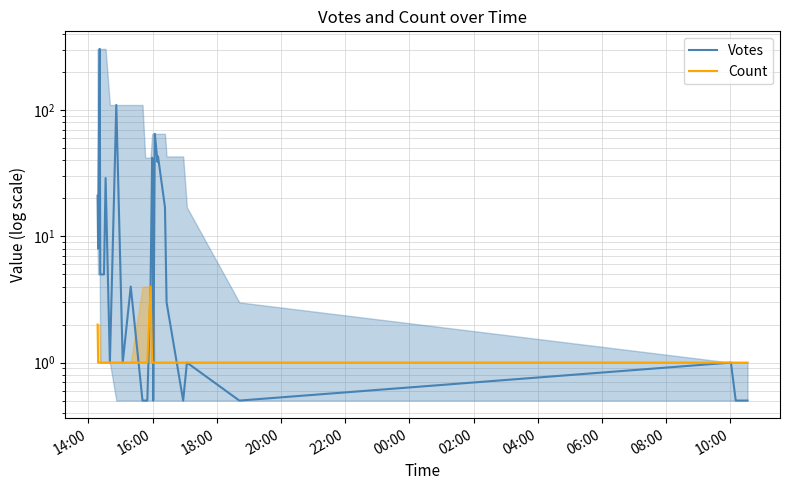

Reading left to right, what are all the values shown in this chart?

Votes: 21.0	8.0	35.0	306.0	5.0	5.0	29.0	1.0	110.0	1.0	4.0	0.5	0.5	0.5	4.0	42.0	40.0	0.5	65.0	39.0	43.0	17.0	3.0	0.5	1.0	0.5	1.0	0.5	0.5
Count: 2.0	1.0	1.0	1.0	1.0	1.0	1.0	1.0	1.0	1.0	1.0	1.0	1.0	1.0	4.0	1.0	1.0	1.0	1.0	1.0	1.0	1.0	1.0	1.0	1.0	1.0	1.0	1.0	1.0